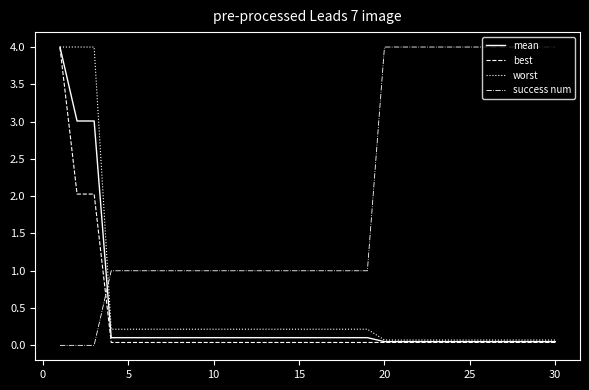

Which series has the largest total across all categories?

success num